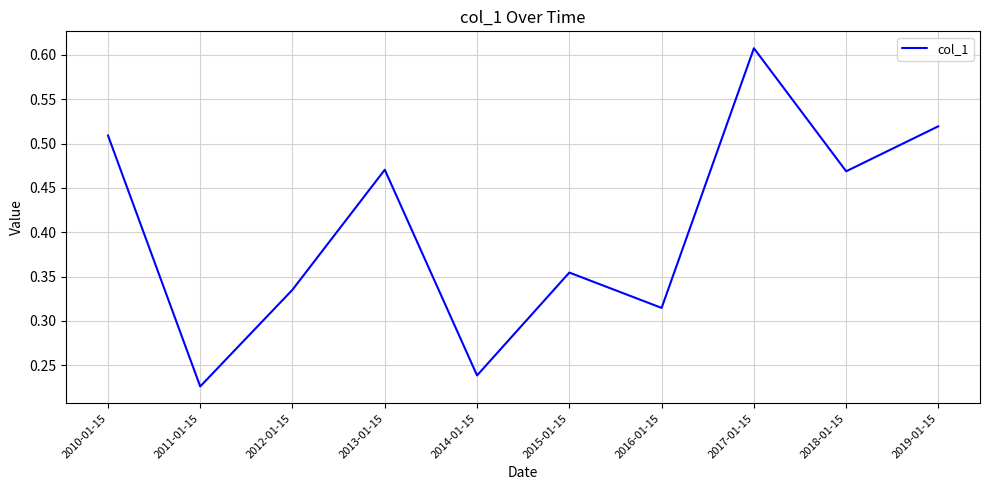

Which label corresponds to the smallest value in the chart?

2011-01-15